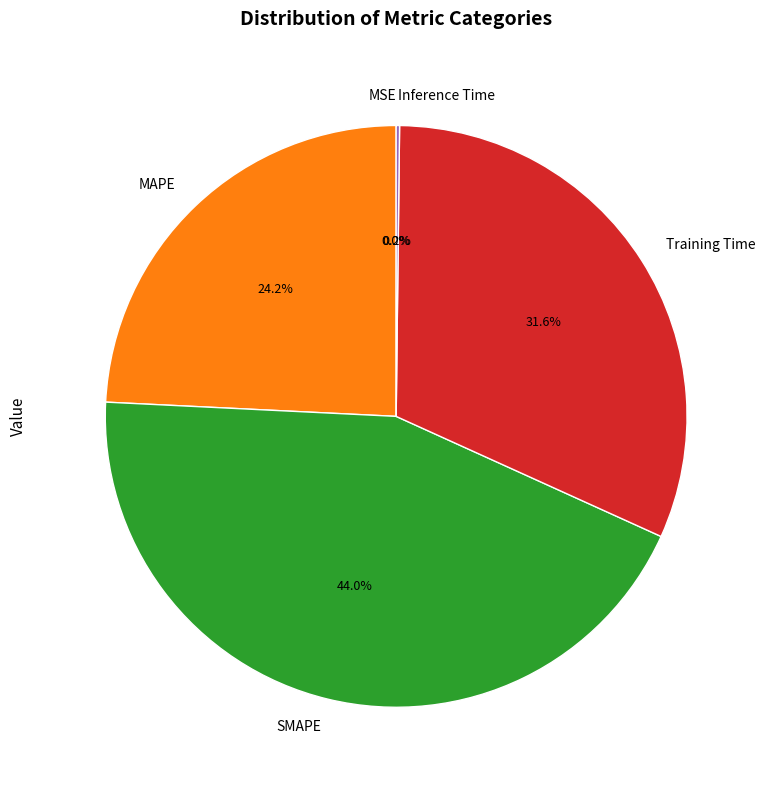

To the nearest percent, what portion does Training Time represent?

32%